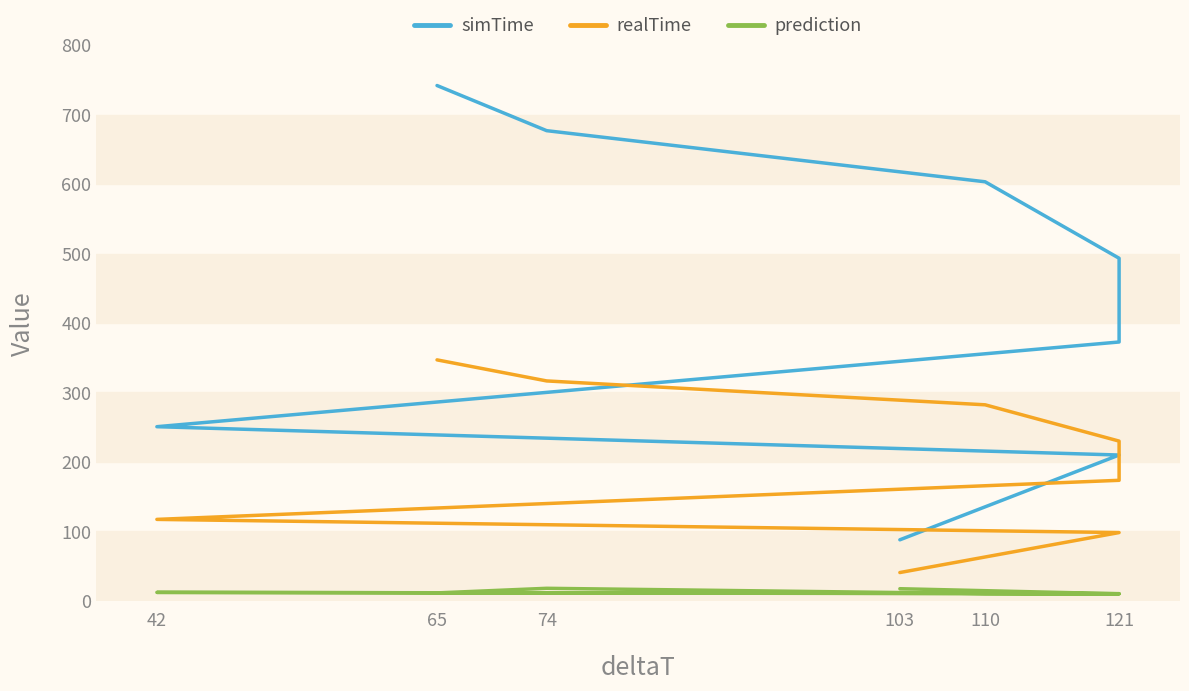

Which series has the largest total across all categories?

simTime